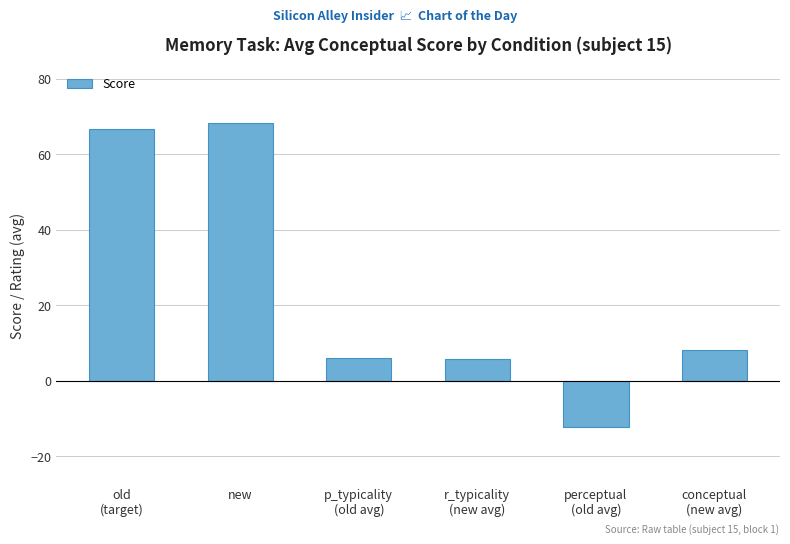

What is the minimum value shown in the chart?

-12.3